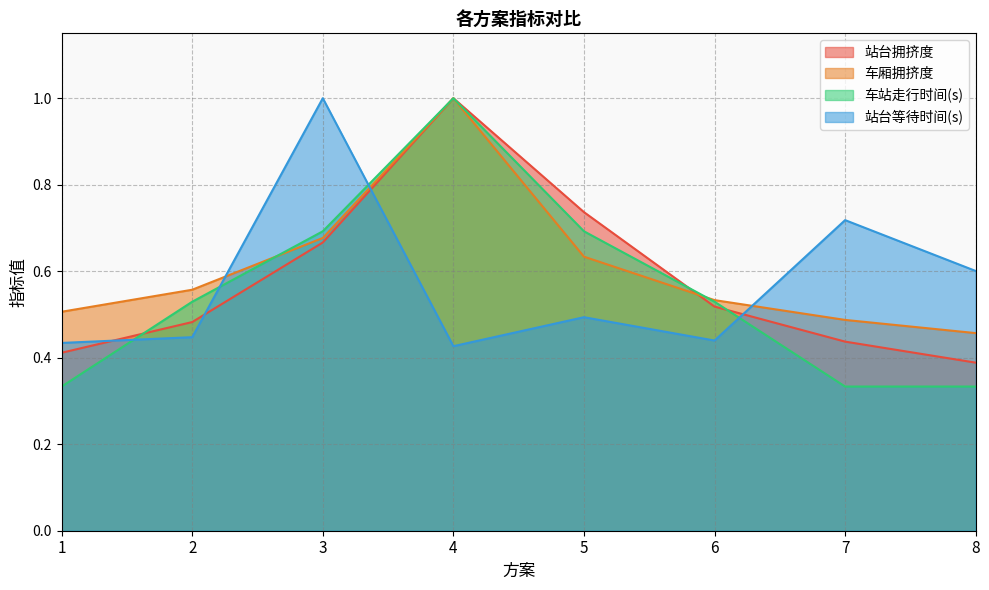

How many series are shown in this chart?

4